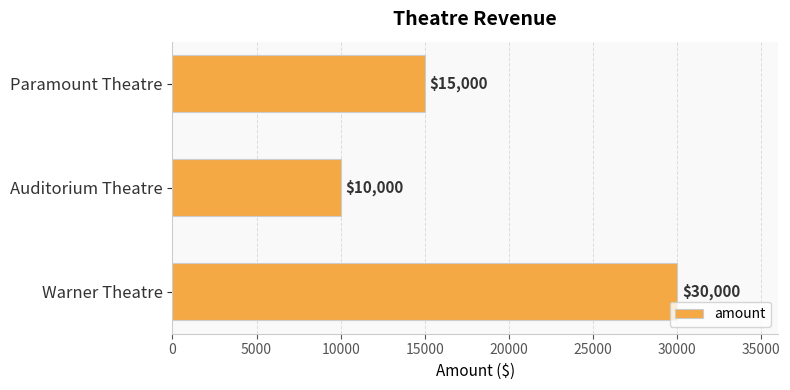

Which has a higher value, Warner Theatre or Auditorium Theatre?

Warner Theatre